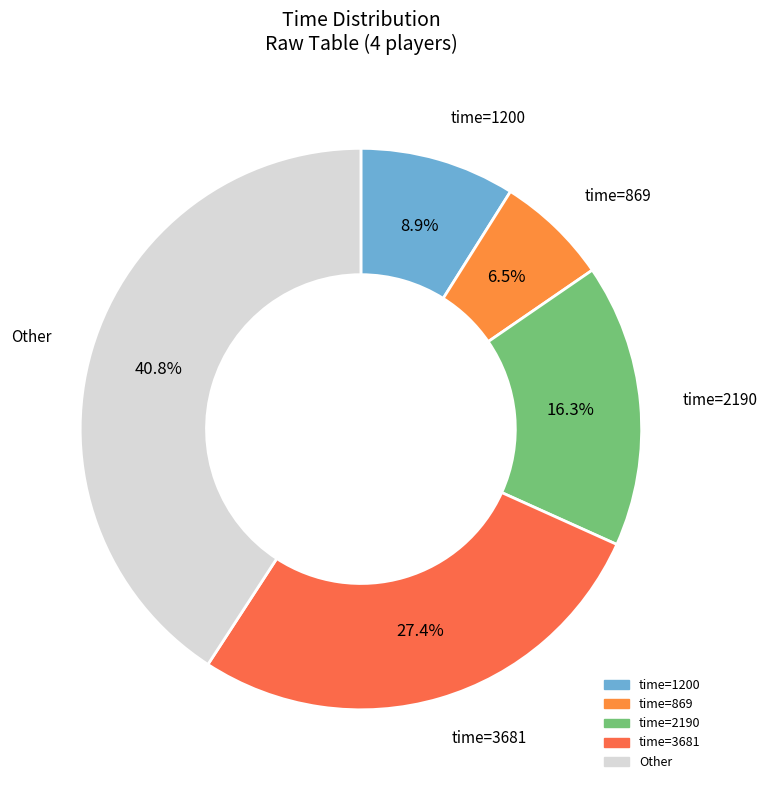

Is there any slice that represents more than half of the pie?

No